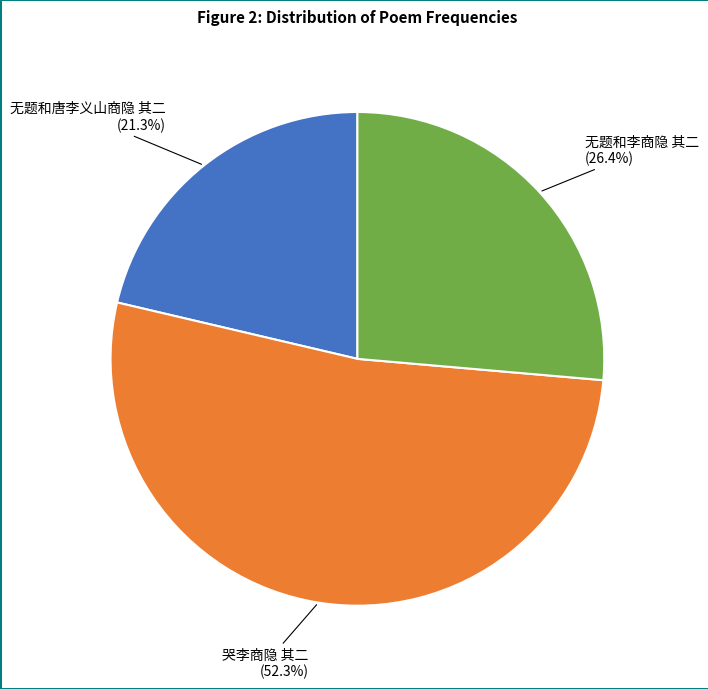

Does any single category account for the majority?

Yes